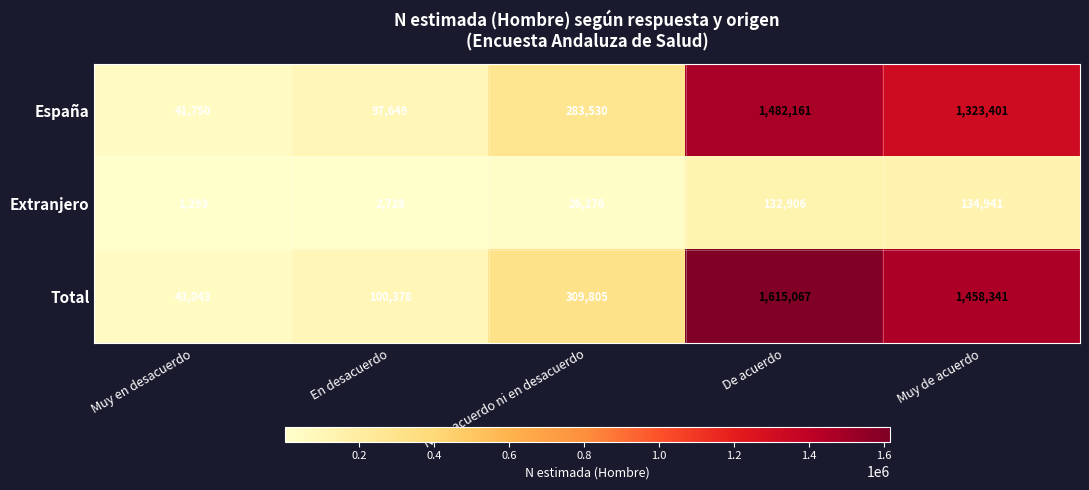

How many series are shown in this chart?

3